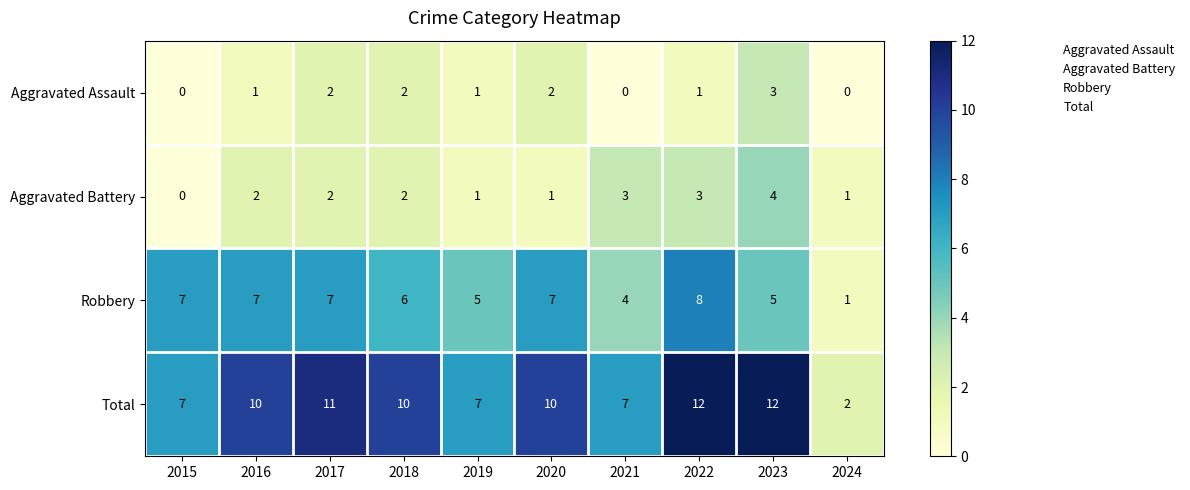

Is the value of Robbery at 2017 greater than the value of Total at 2023?

No